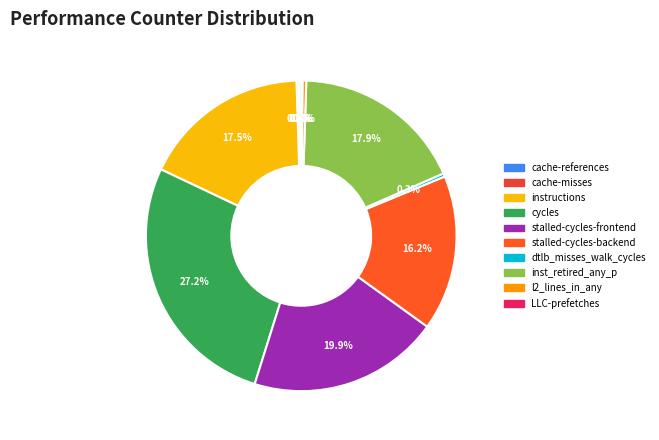

Which slice is the smallest?

LLC-prefetches